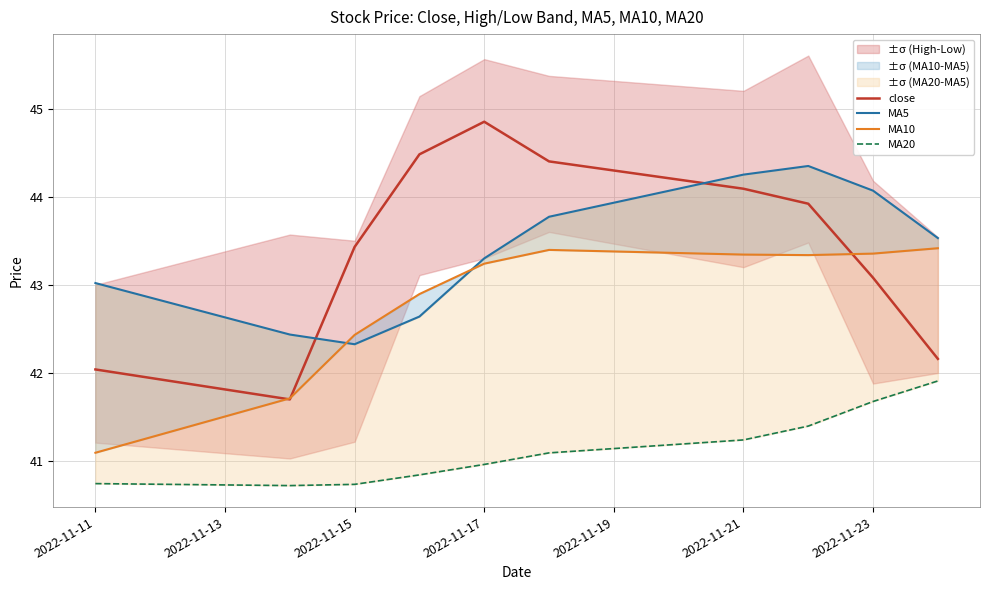

Is it true that close equals 70.2 at 2022-11-21?

False